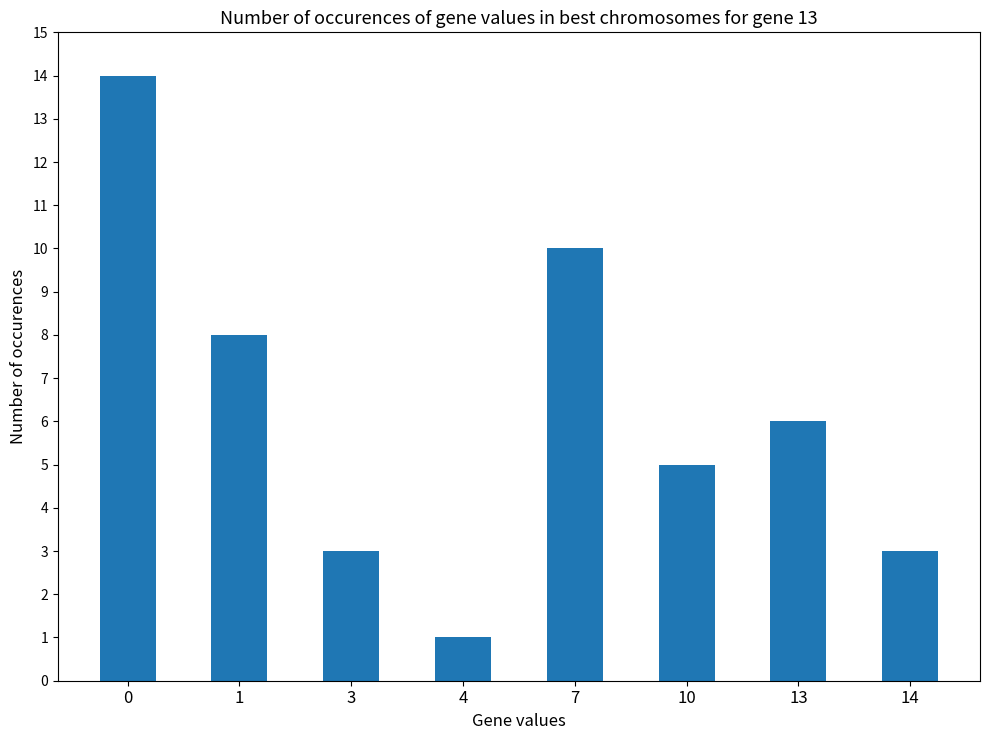

What is the difference between the maximum and minimum values?

13